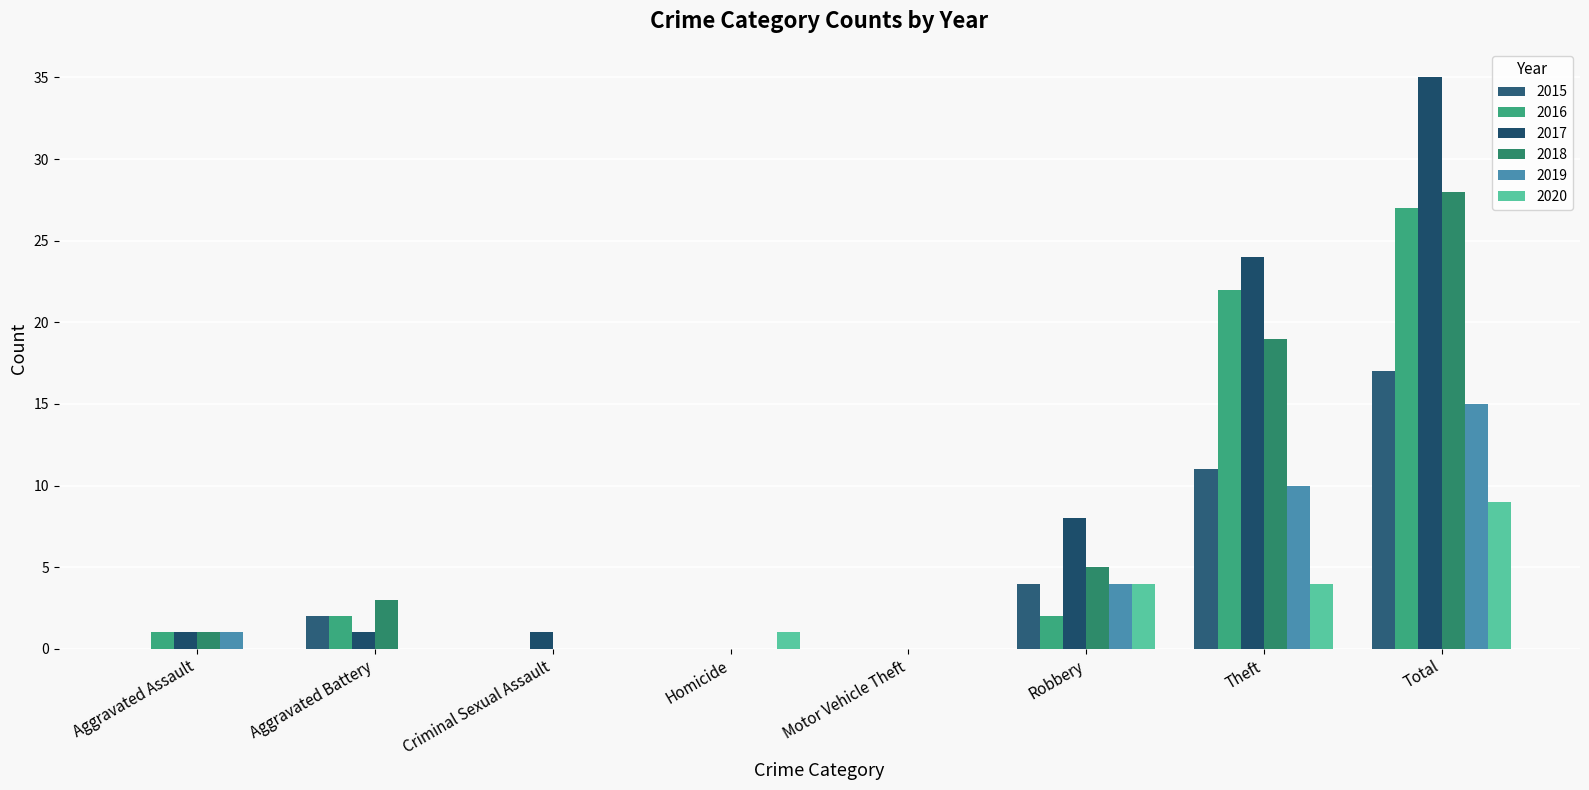

Reading left to right, transcribe all the data shown in this chart.

2015: Aggravated Assault=0	Aggravated Battery=2	Criminal Sexual Assault=0	Homicide=0	Motor Vehicle Theft=0	Robbery=4	Theft=11	Total=17
2016: Aggravated Assault=1	Aggravated Battery=2	Criminal Sexual Assault=0	Homicide=0	Motor Vehicle Theft=0	Robbery=2	Theft=22	Total=27
2017: Aggravated Assault=1	Aggravated Battery=1	Criminal Sexual Assault=1	Homicide=0	Motor Vehicle Theft=0	Robbery=8	Theft=24	Total=35
2018: Aggravated Assault=1	Aggravated Battery=3	Criminal Sexual Assault=0	Homicide=0	Motor Vehicle Theft=0	Robbery=5	Theft=19	Total=28
2019: Aggravated Assault=1	Aggravated Battery=0	Criminal Sexual Assault=0	Homicide=0	Motor Vehicle Theft=0	Robbery=4	Theft=10	Total=15
2020: Aggravated Assault=0	Aggravated Battery=0	Criminal Sexual Assault=0	Homicide=1	Motor Vehicle Theft=0	Robbery=4	Theft=4	Total=9